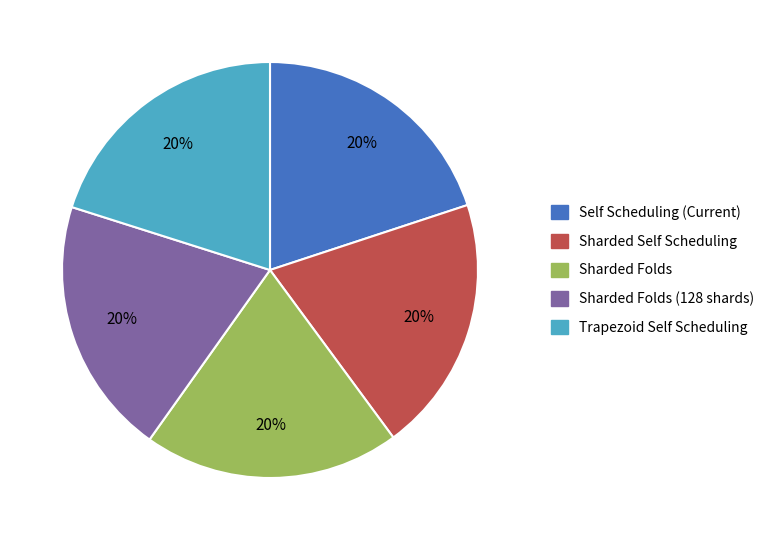

True or false: Sharded Self Scheduling accounts for 20% of the total.

True